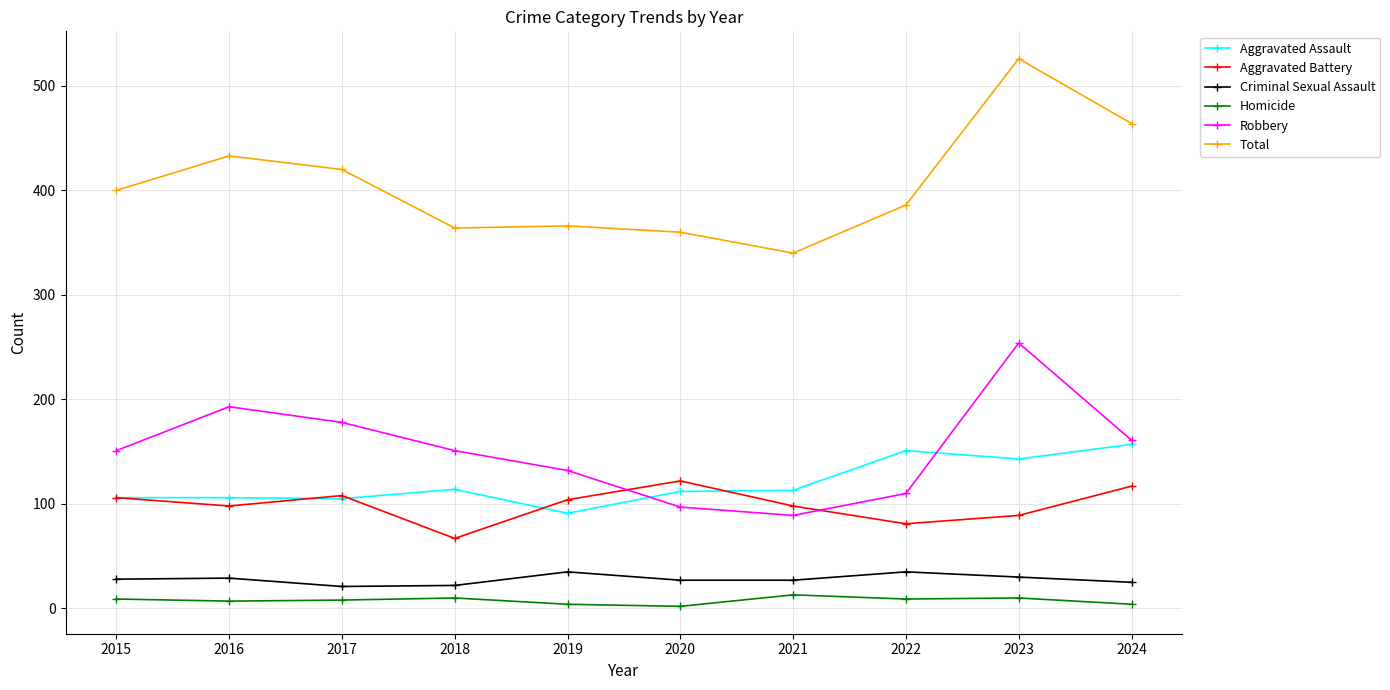

What is the minimum value for Total?

340